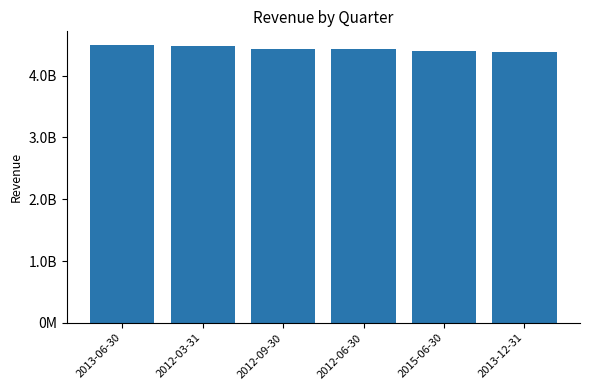

Rank the categories by value from highest to lowest.

2013-06-30, 2012-03-31, 2012-09-30, 2012-06-30, 2015-06-30, 2013-12-31